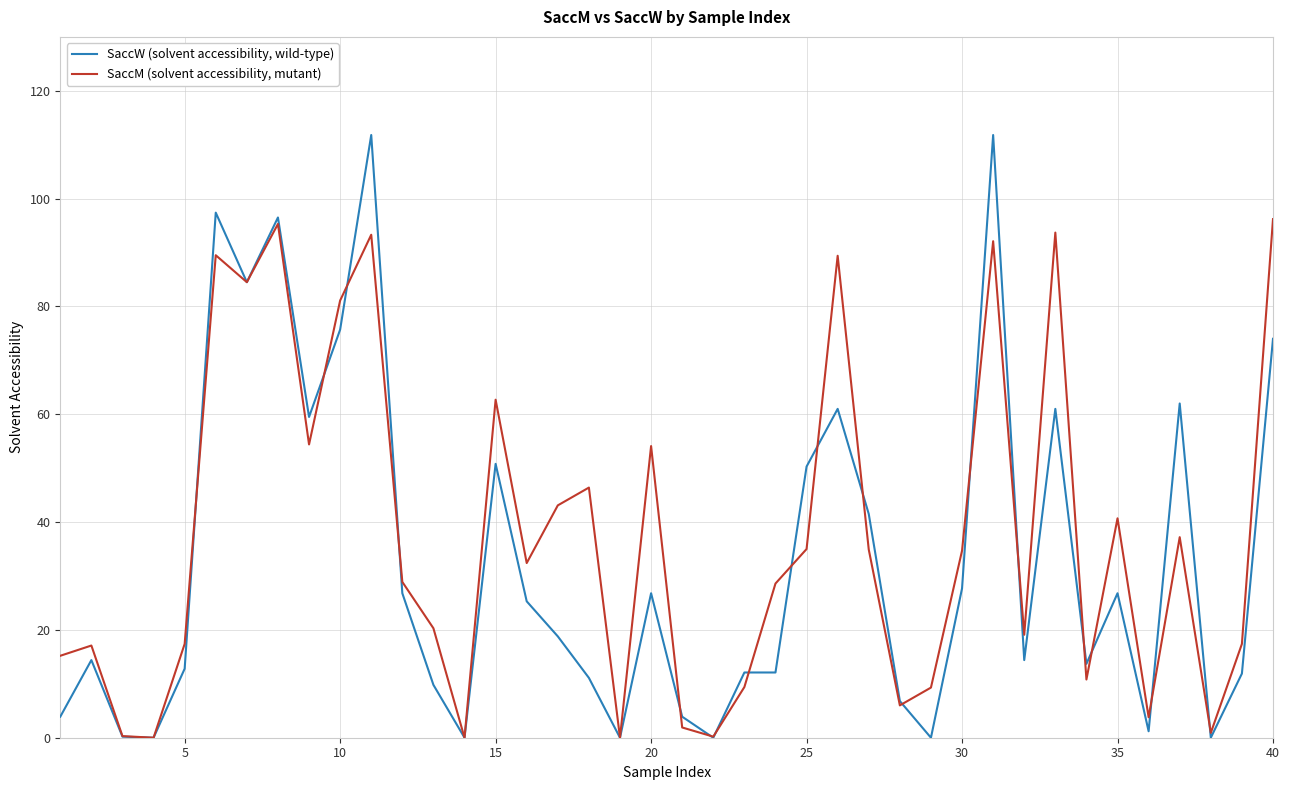

Which series has the widest spread of values?

SaccW (solvent accessibility, wild-type)